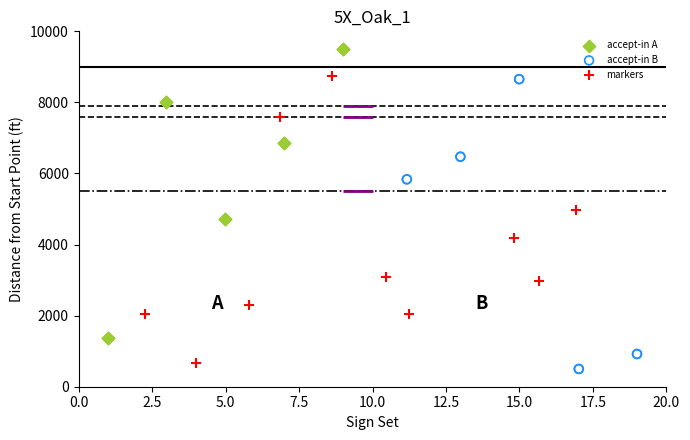

What are all the series names shown in the legend?

accept-in A, accept-in B, markers